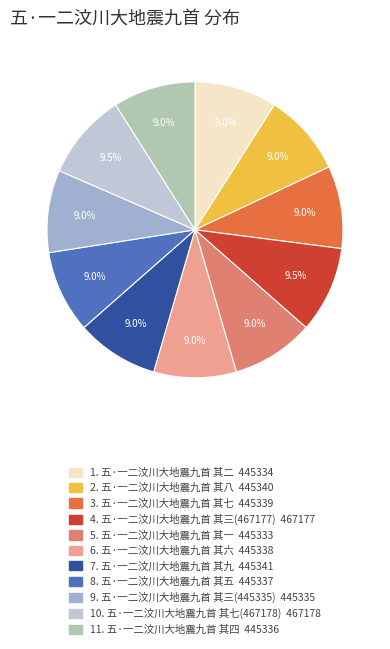

Does any single category account for the majority?

No